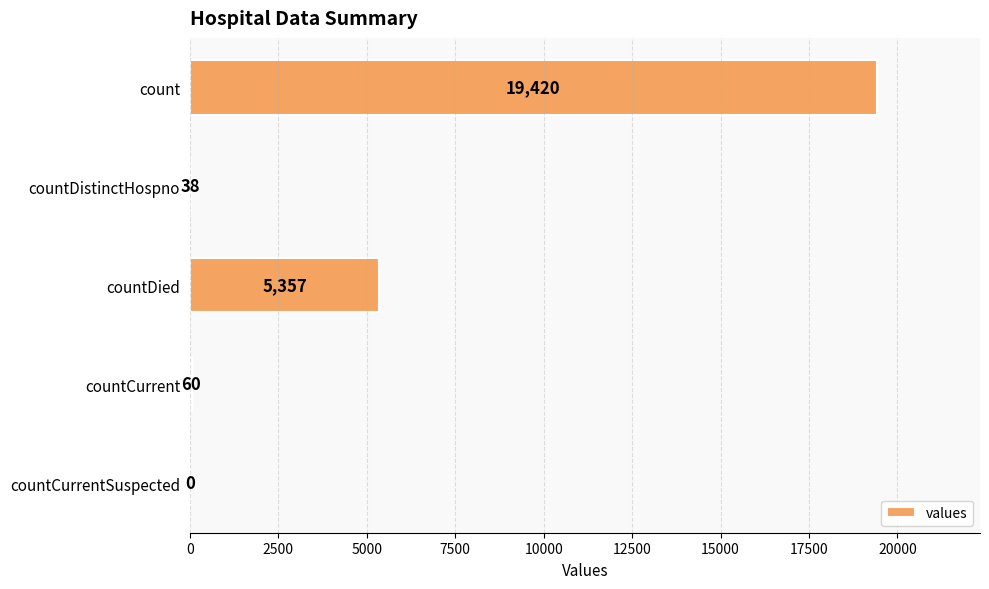

What is the sum of the values at countCurrentSuspected and count?

19420